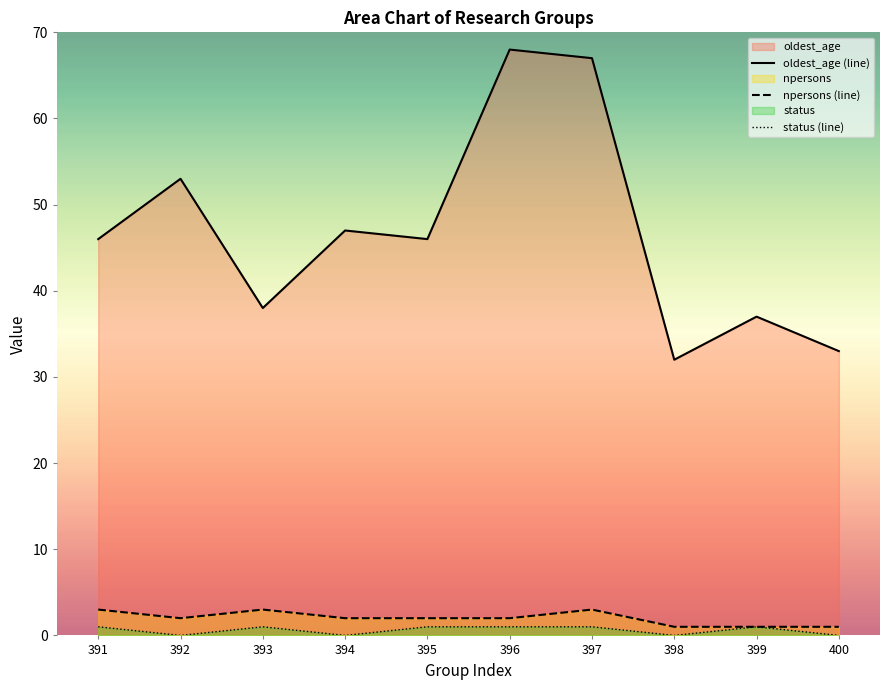

True or false: npersons and status cross at least once.

False